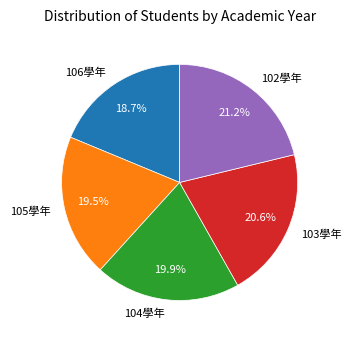

The 106學年 slice represents 19% of the pie. True or false?

True